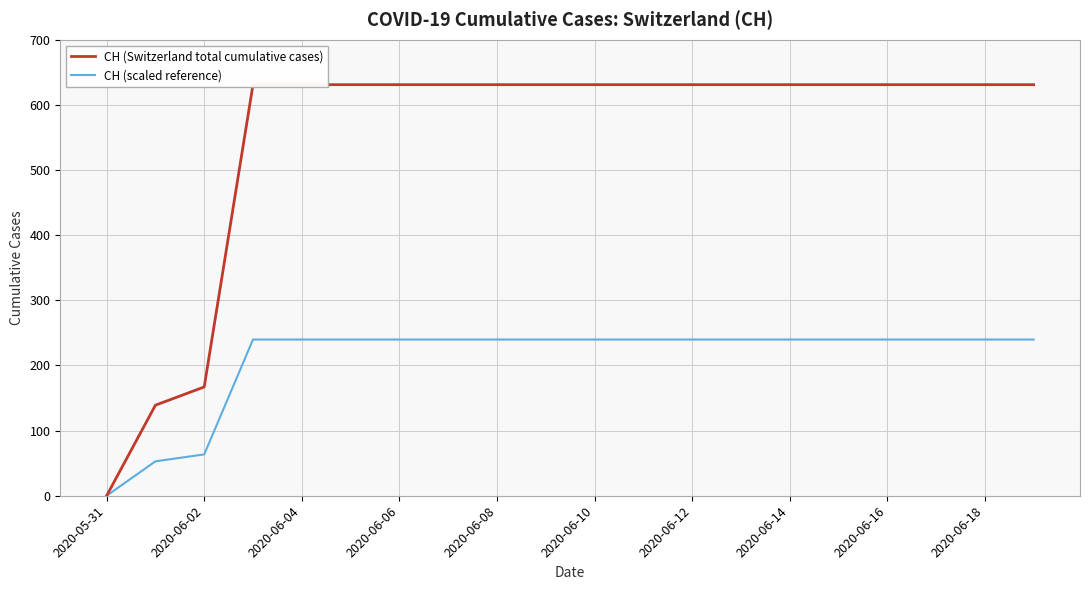

Is it true that CH (Switzerland total cumulative cases) equals 631.0 at 17?

True